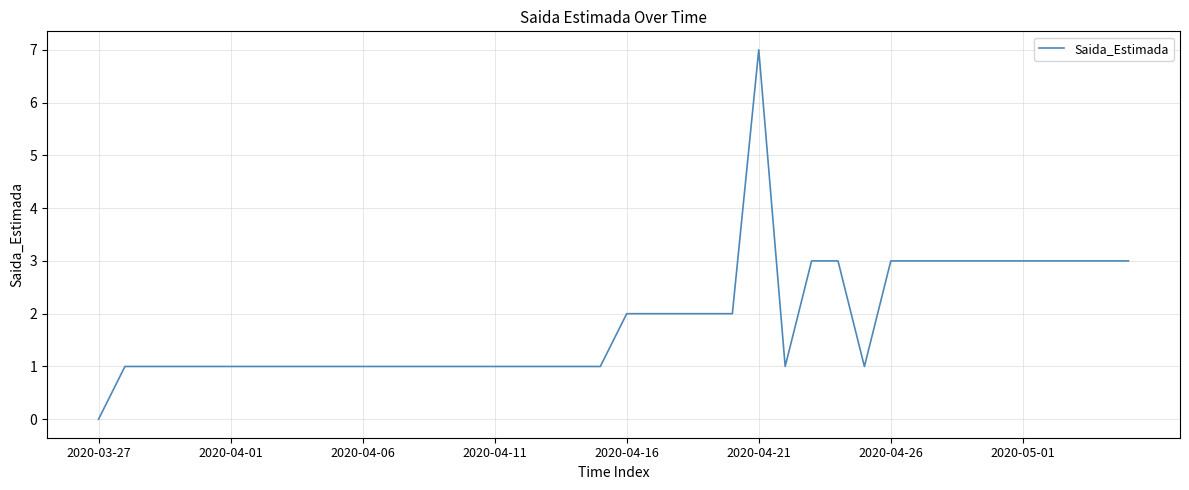

Reading right to left, transcribe all the data shown in this chart.

3	3	3	3	3	3	3	3	3	3	1	3	3	1	7	2	2	2	2	2	1	1	1	1	1	1	1	1	1	1	1	1	1	1	1	1	1	1	1	0